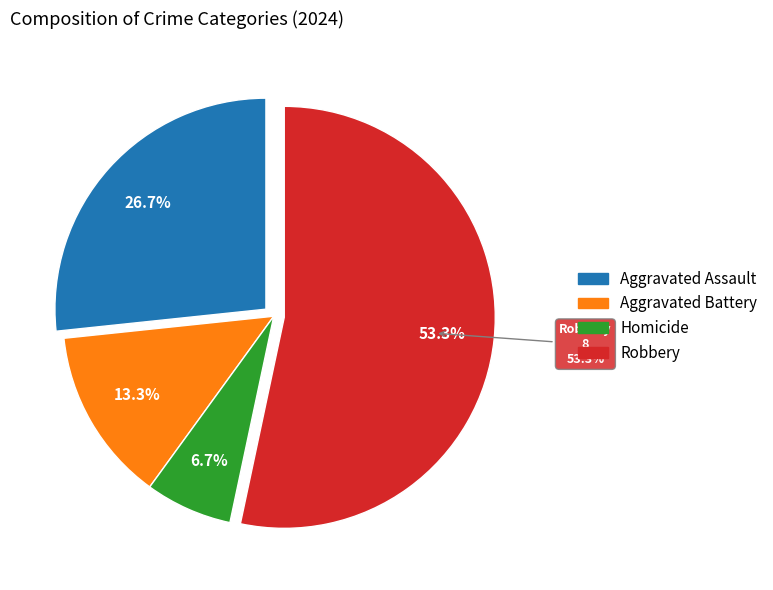

Which category has the biggest portion of the pie?

Robbery